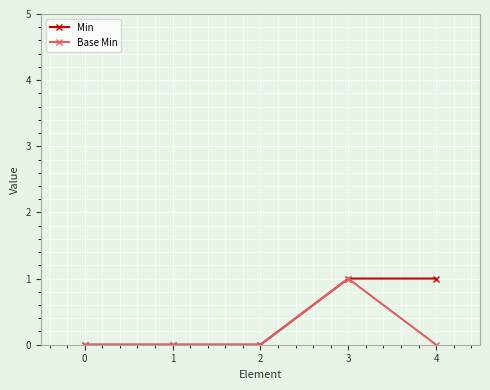

Rank the series by their average value, from lowest to highest.

Base Min, Min